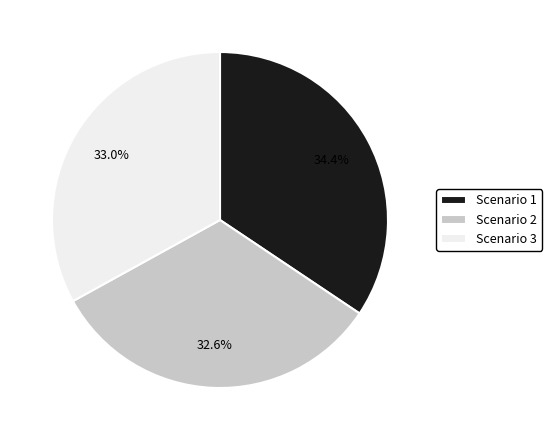

Which category has the biggest portion of the pie?

Scenario 1